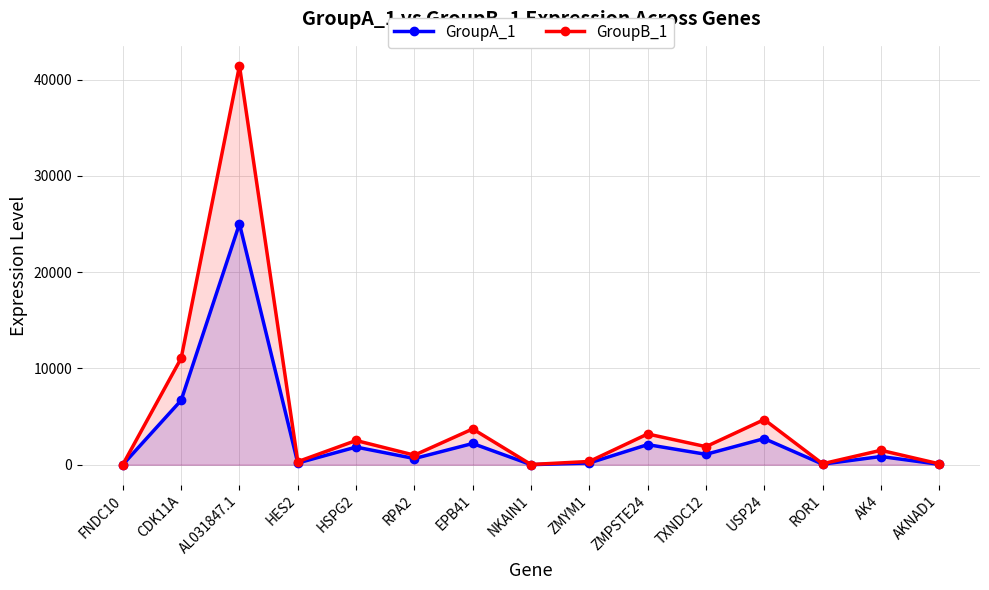

True or false: GroupA_1 and GroupB_1 intersect in this chart.

False